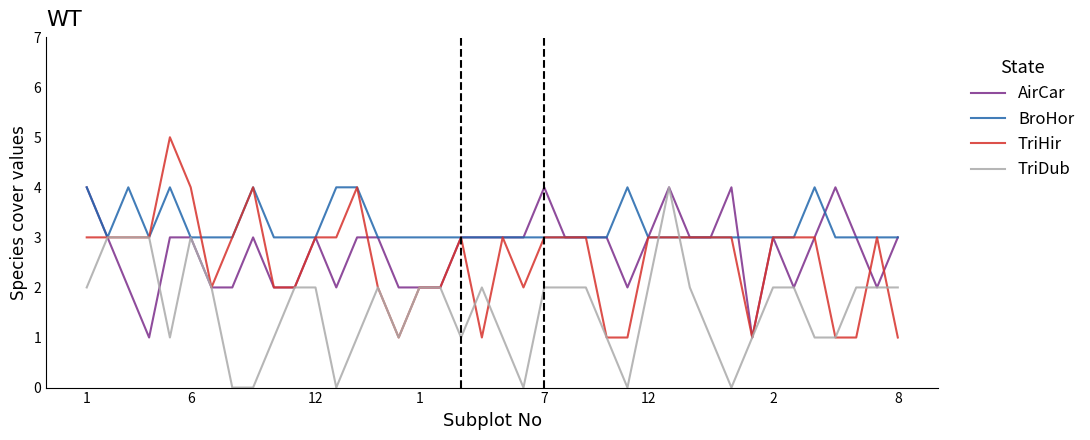

What is the greatest value displayed?

5